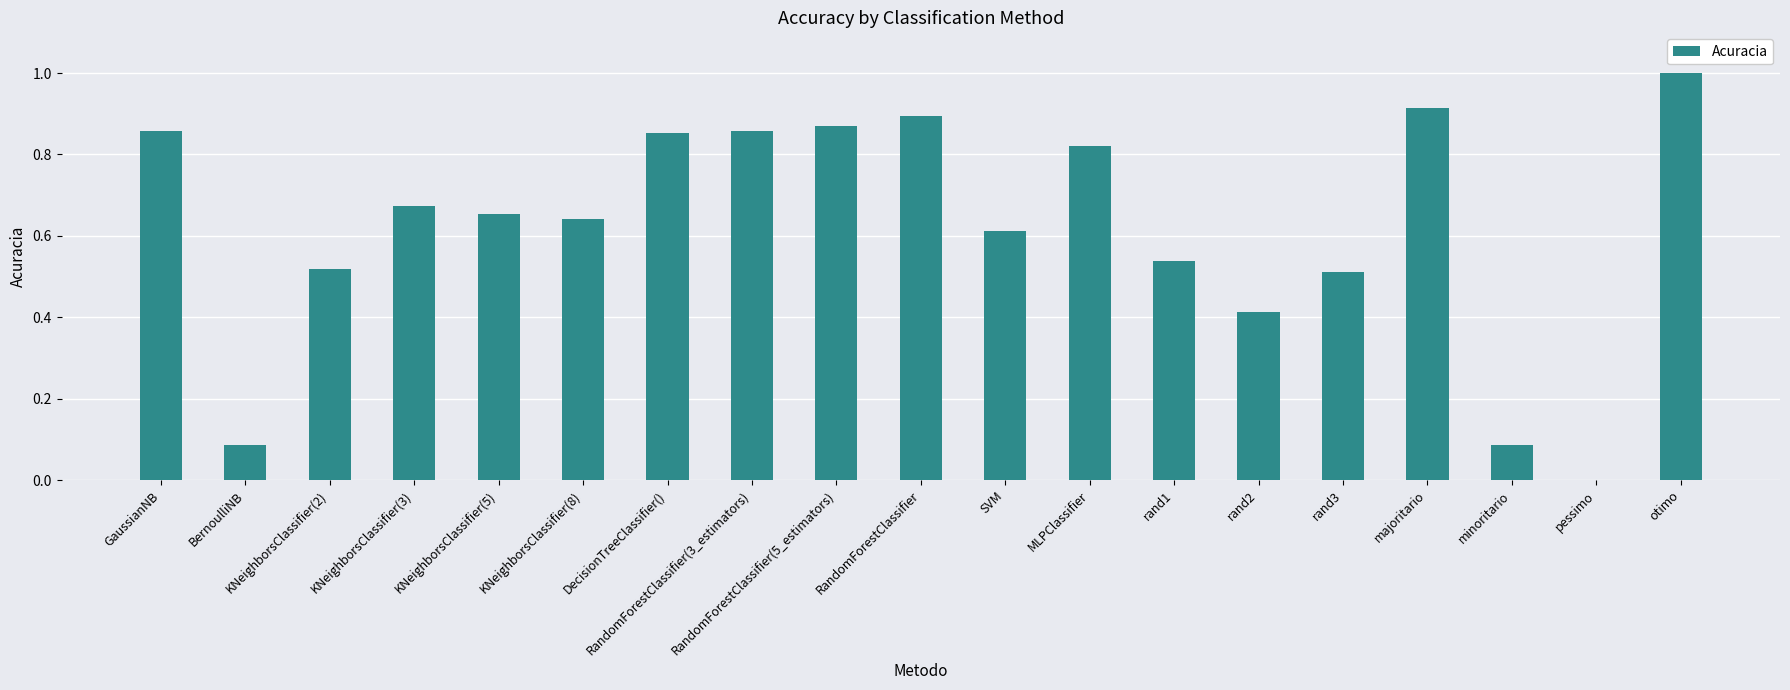

How many data points are above 0?

18